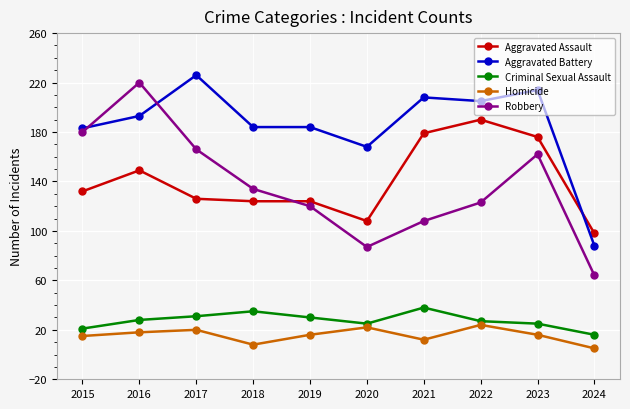

What is the value of the Homicide point at the 8th from the left?

24